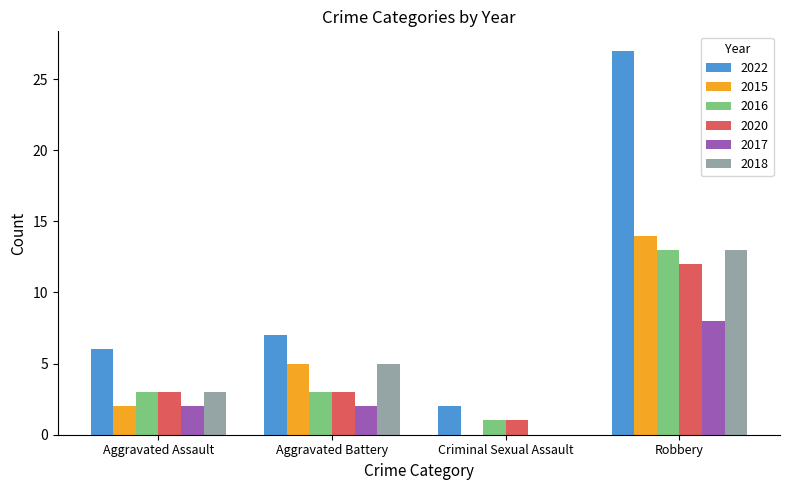

Which category has the highest value in the 2020 series?

Robbery